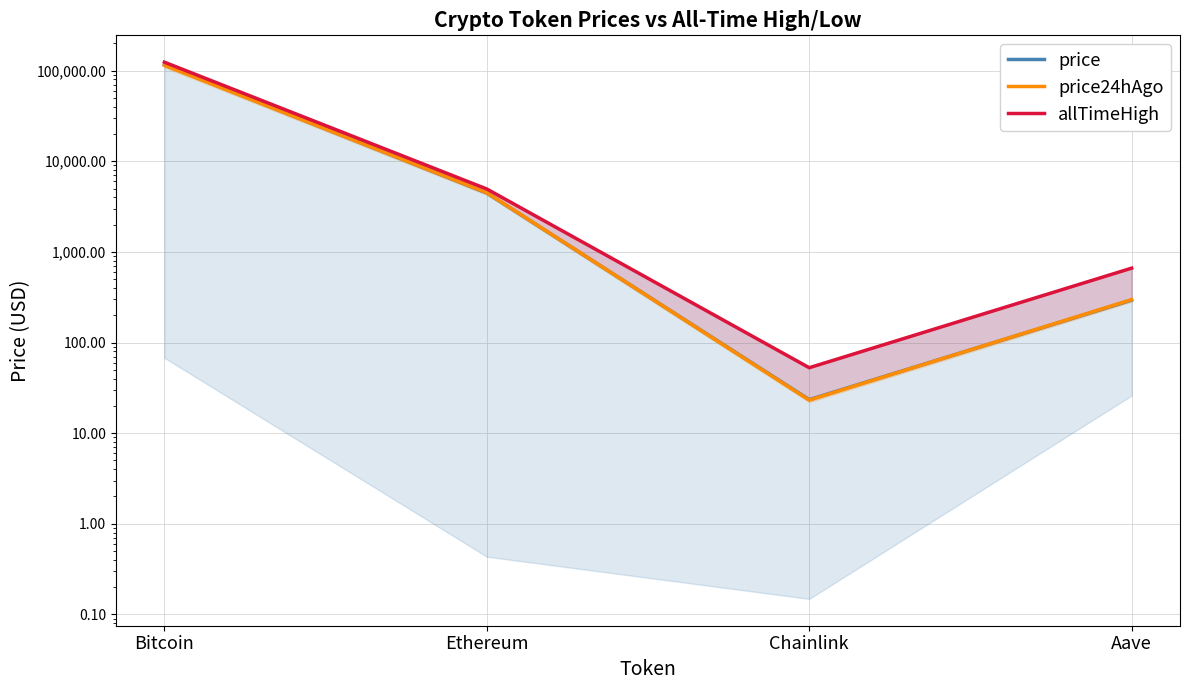

Is it true that price equals 23.4 at Chainlink?

True